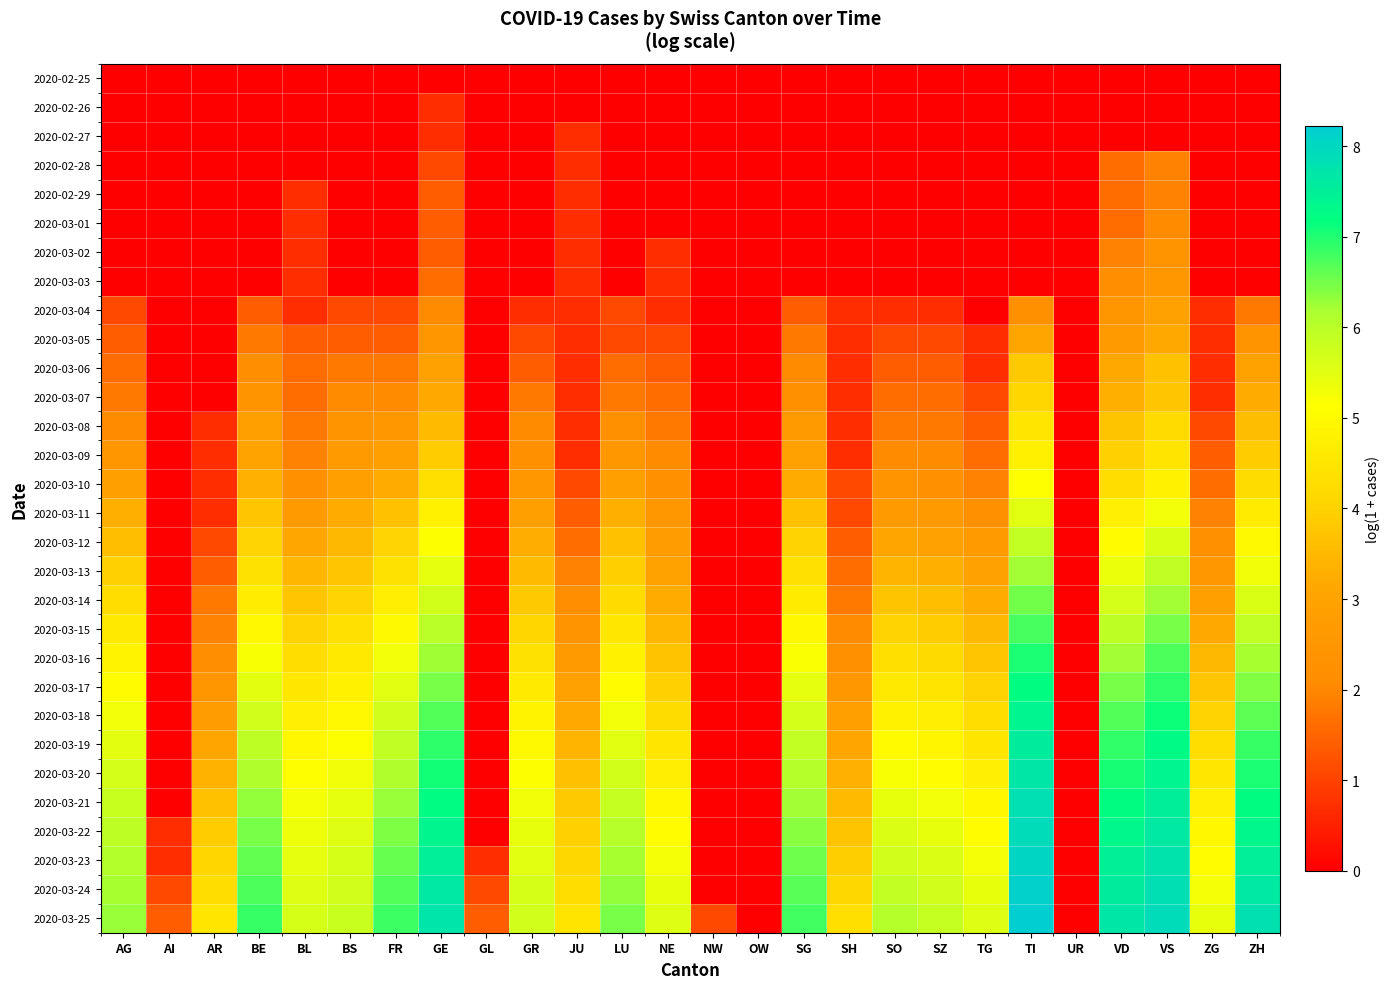

Which series changed the most between UR and VS?

2020-03-25